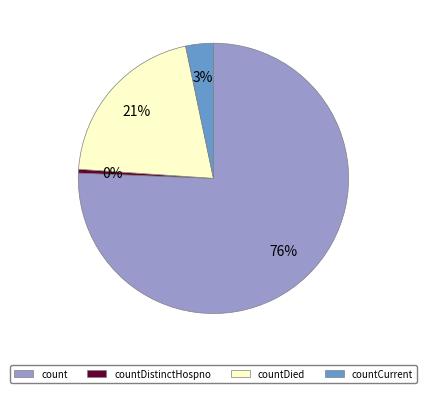

Is there a majority slice in this chart?

Yes